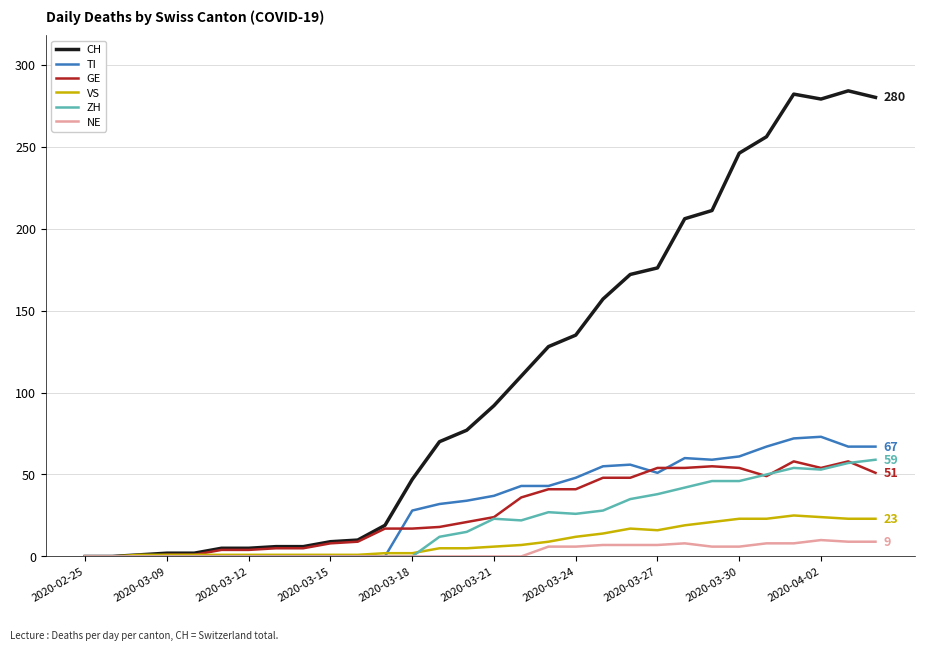

Which series has the largest range (max minus min)?

CH